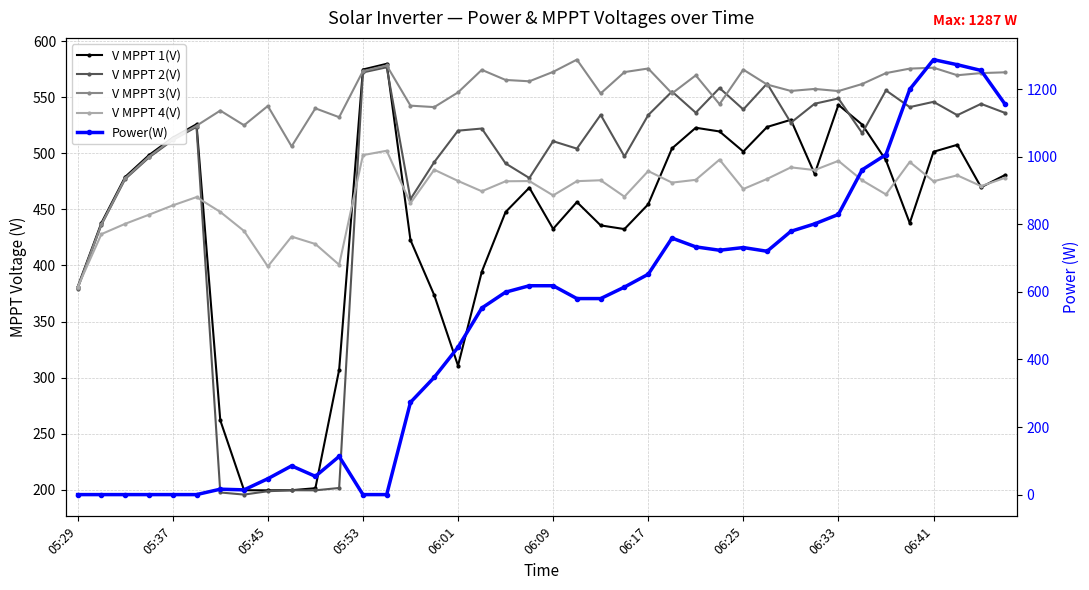

What are all the series names shown in the legend?

V MPPT 1(V), V MPPT 2(V), V MPPT 3(V), V MPPT 4(V), Power(W)